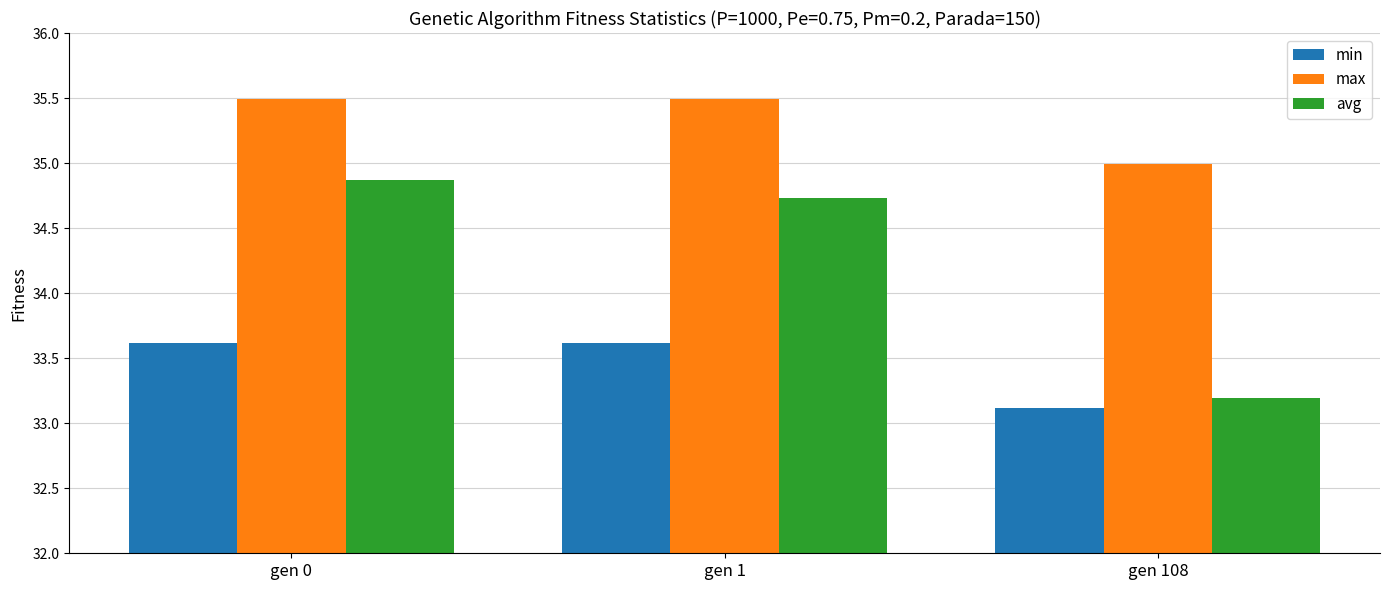

What is the total value across all series at gen 108?

101.3